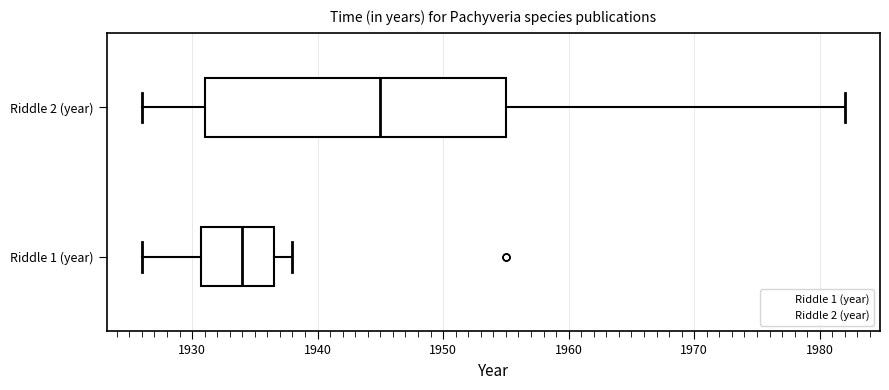

Comparing the boxes themselves (not the whiskers), which one is the widest?

Riddle 2 (year)